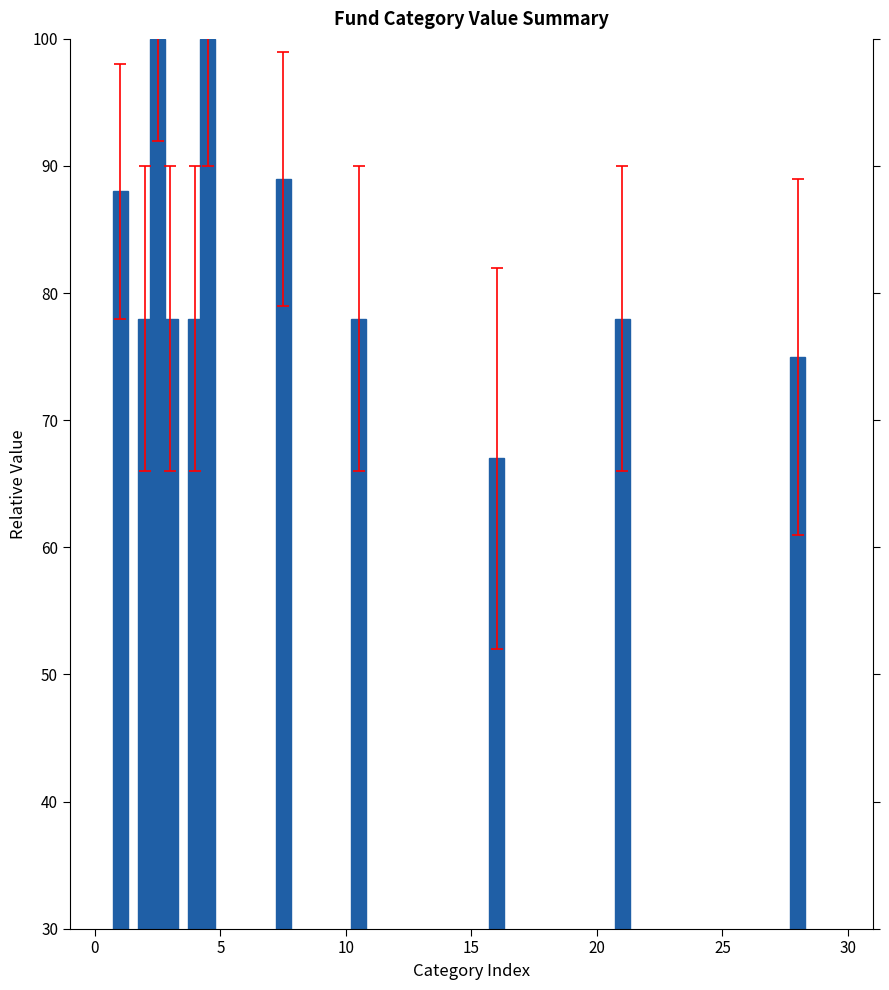

What is the difference between the maximum and minimum values?

33